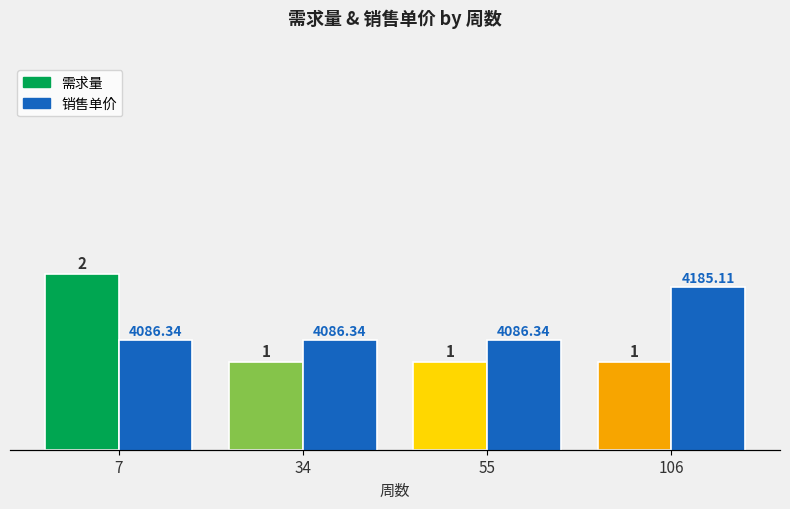

What is the spread (max minus min) of values at 7?

4084.3